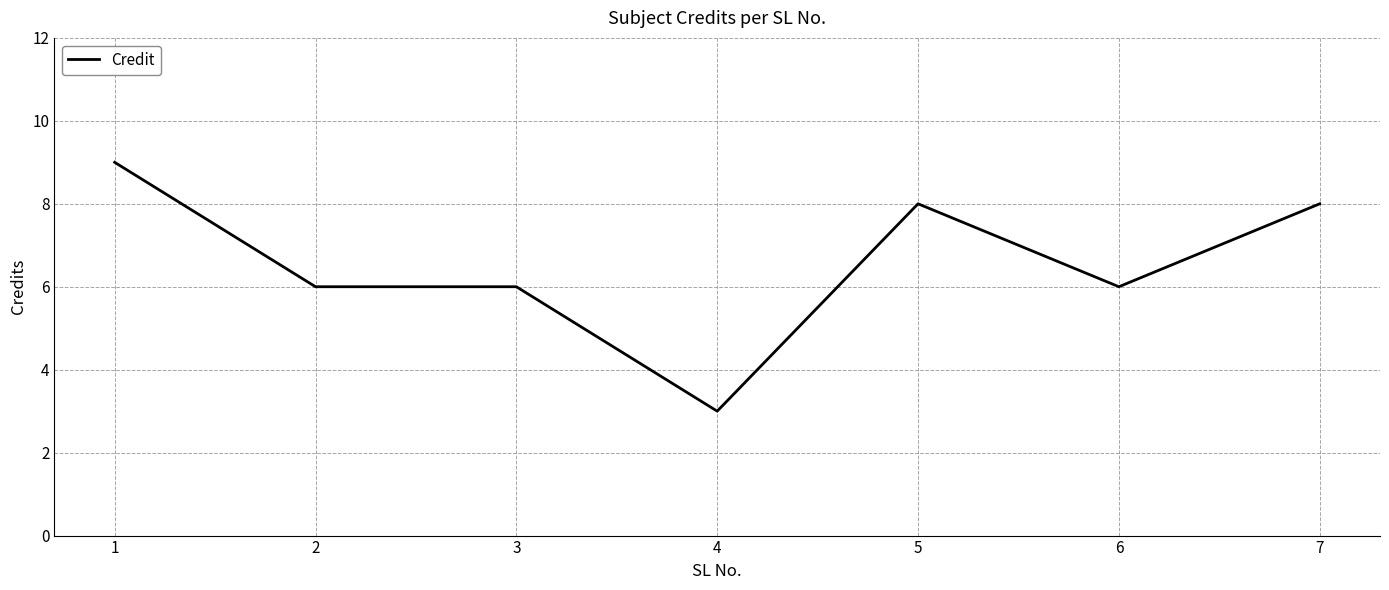

Count the number of data series in this chart.

1